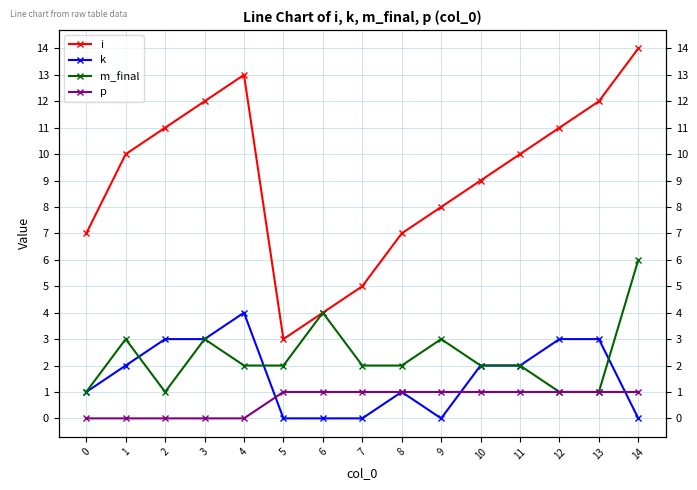

What are all the series names shown in the legend?

i, k, m_final, p